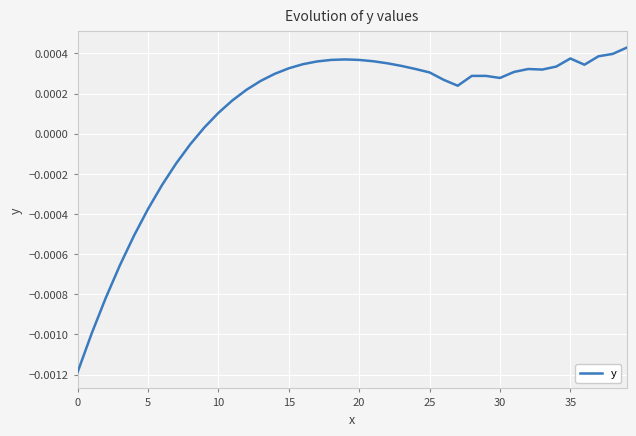

What is the label of the 16th point from the right?

24